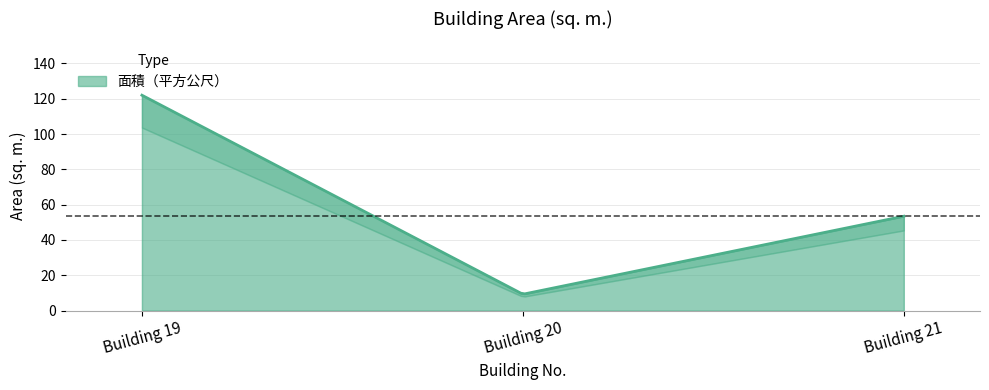

Count the number of categories in the chart.

3